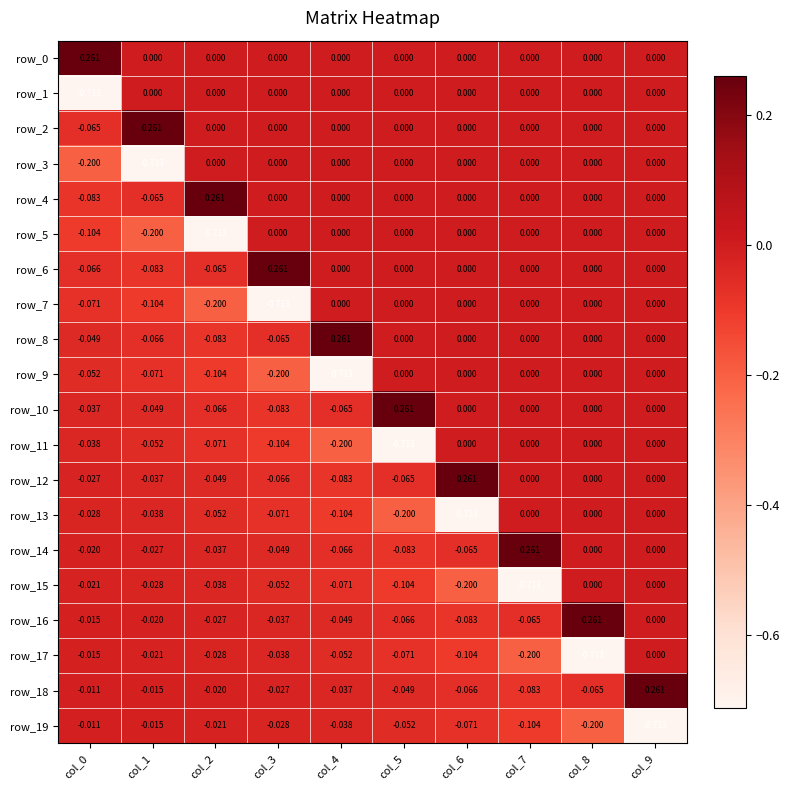

Is the value of row_8 at col_6 greater than the value of row_16 at col_6?

Yes